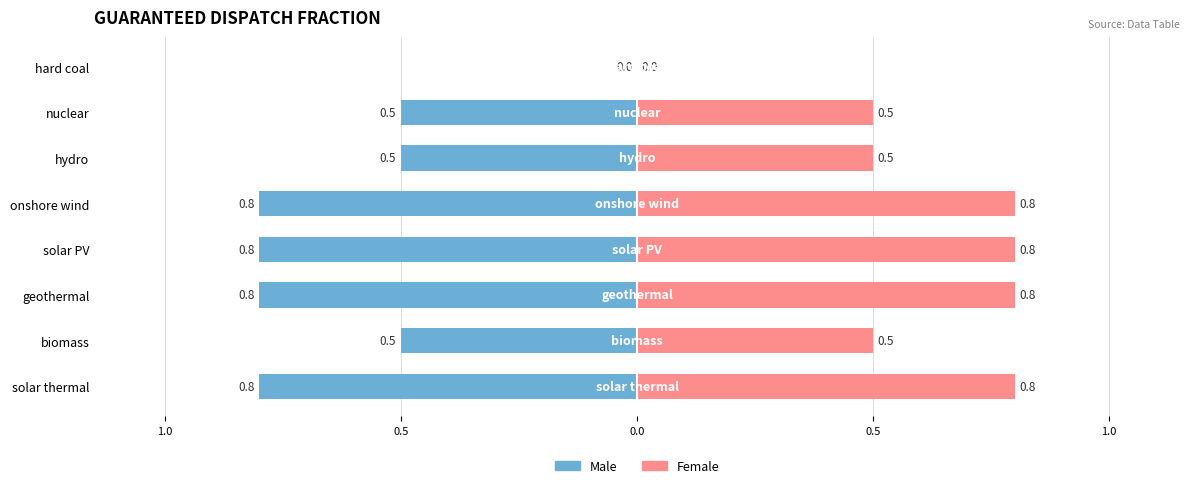

Read the Male value at geothermal.

-0.8